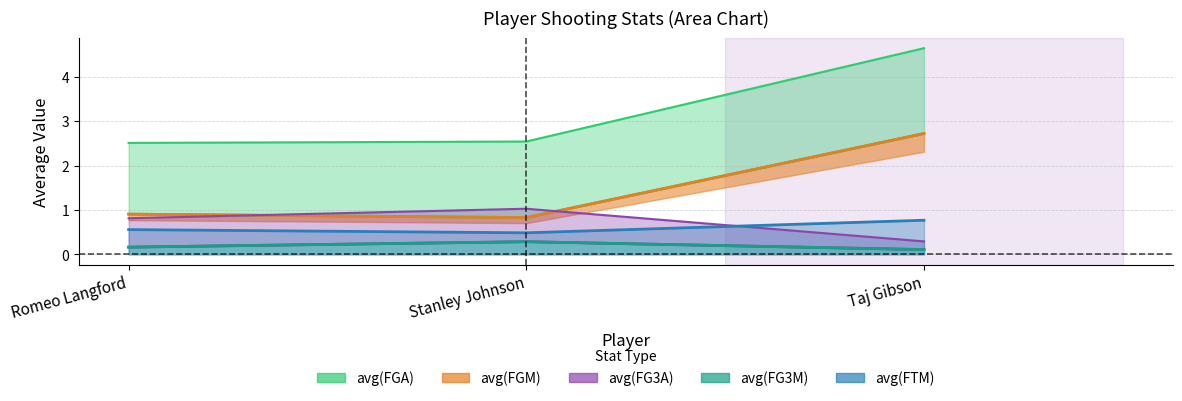

At how many categories does at least one series exceed 0?

3